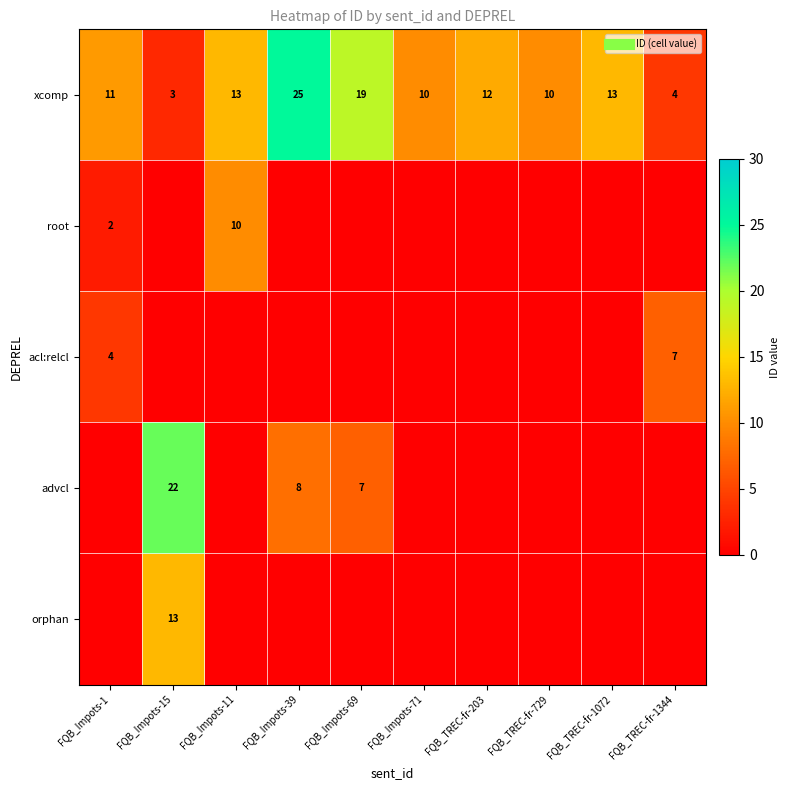

What is the maximum value for orphan?

13